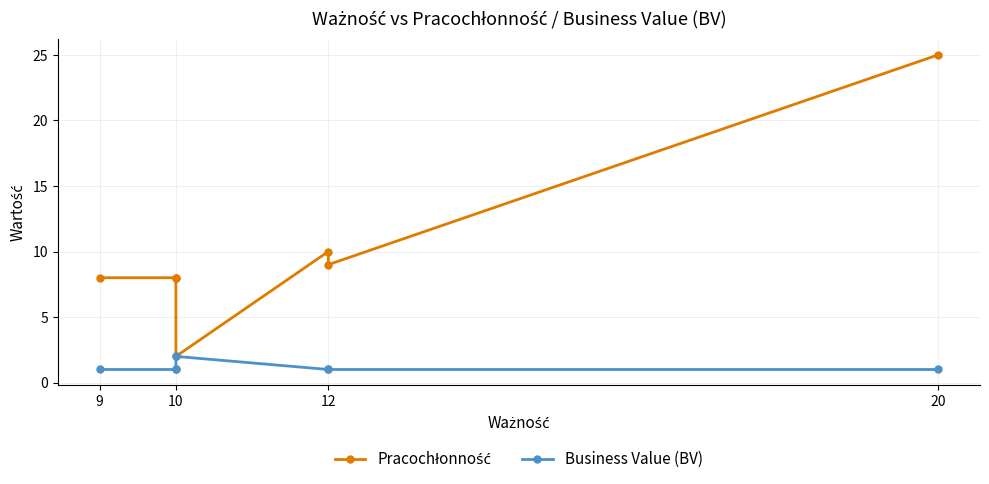

How many data points in Pracochłonność are above 8?

3